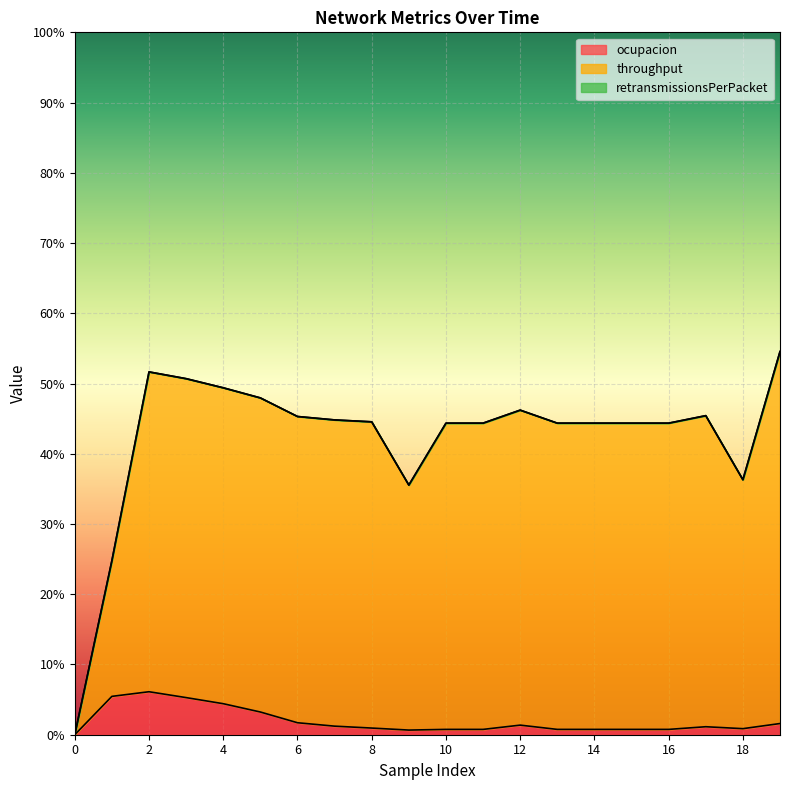

Reading left to right, list all the values displayed in this chart.

ocupacion: 0.0	0.1	0.1	0.1	0.0	0.0	0.0	0.0	0.0	0.0	0.0	0.0	0.0	0.0	0.0	0.0	0.0	0.0	0.0	0.0
throughput: 0.0	0.2	0.5	0.5	0.5	0.5	0.5	0.4	0.4	0.4	0.4	0.4	0.5	0.4	0.4	0.4	0.4	0.5	0.4	0.5